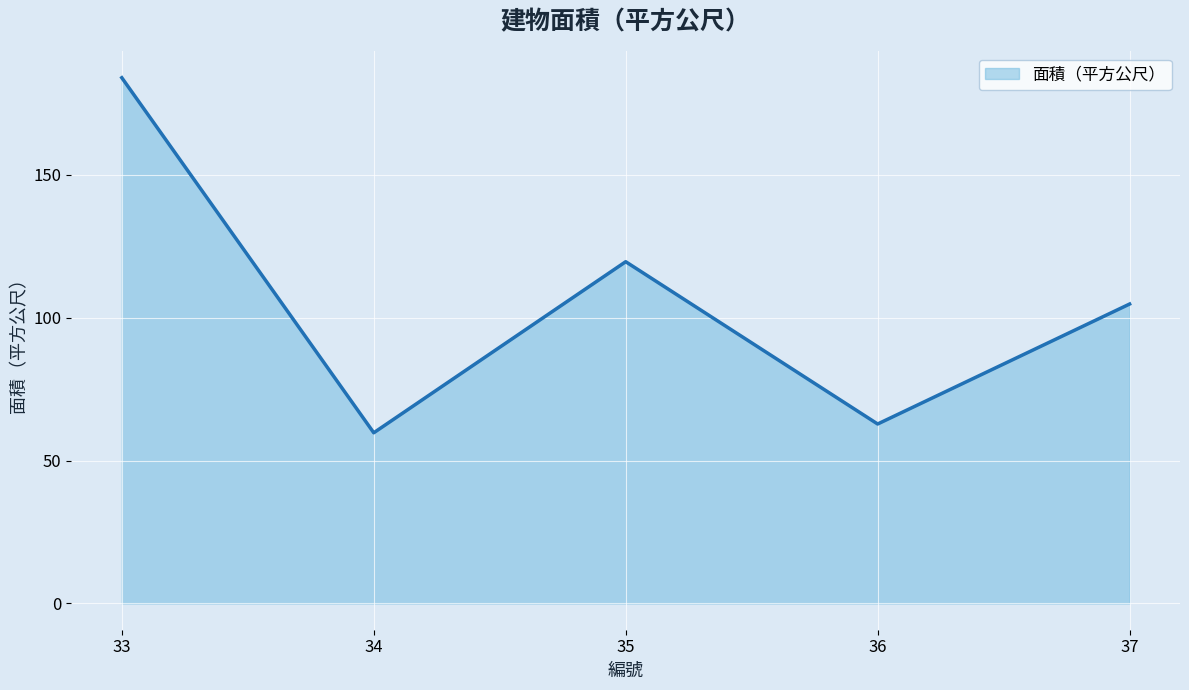

What is the sum of all values?

530.9